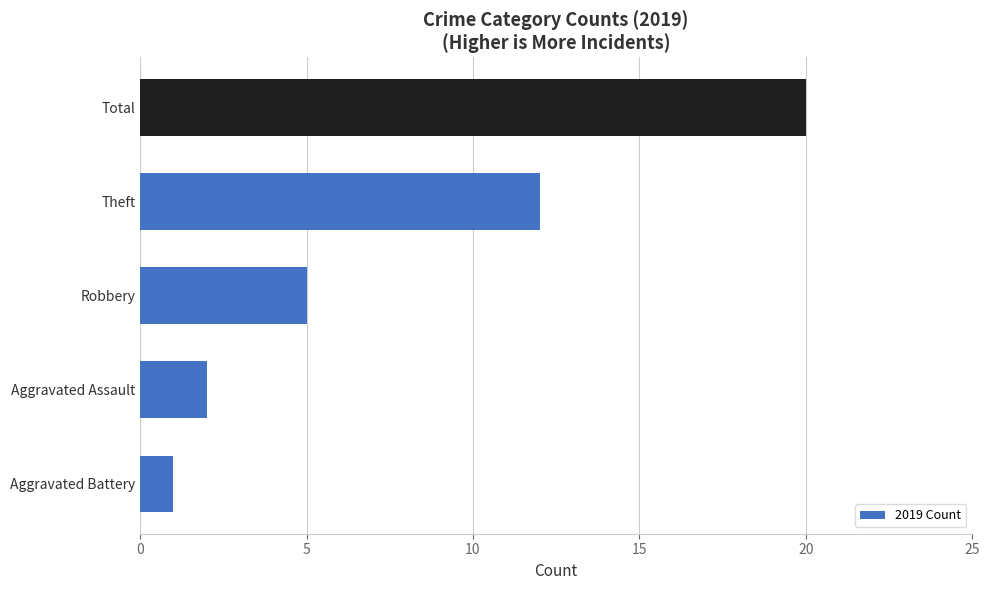

What is the greatest value displayed?

20